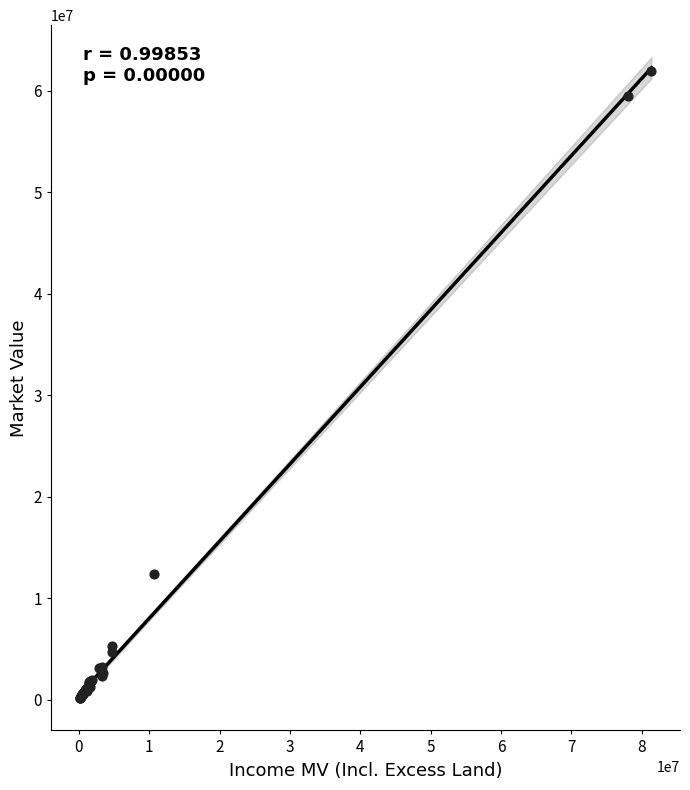

What Y value in the scatter plot is closest to 31038069?

12370073.1